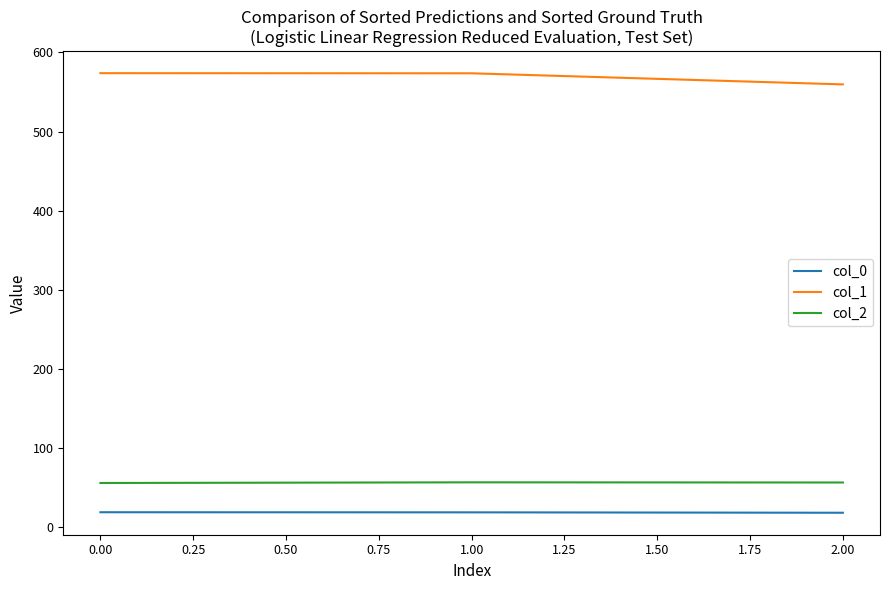

What is the difference between the highest and lowest values at 2.00?

541.2